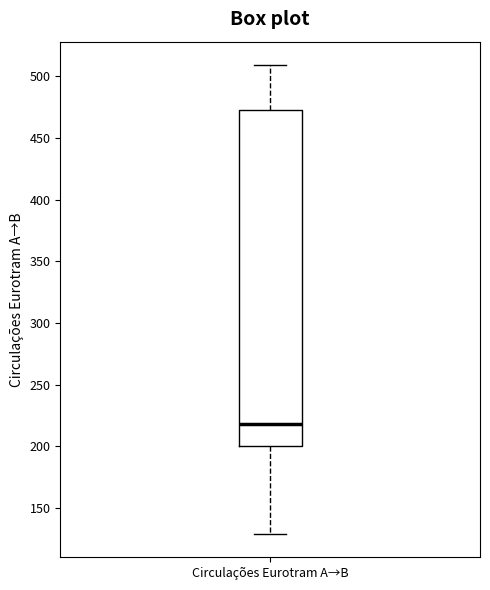

Read this box plot against the y-axis: the position of the median line, the range covered by the box, and the ends of both whiskers. The values are not printed on the chart, so give them approximately, as read against the axis.

median 220, box 200 to 475, whiskers 130 to 510